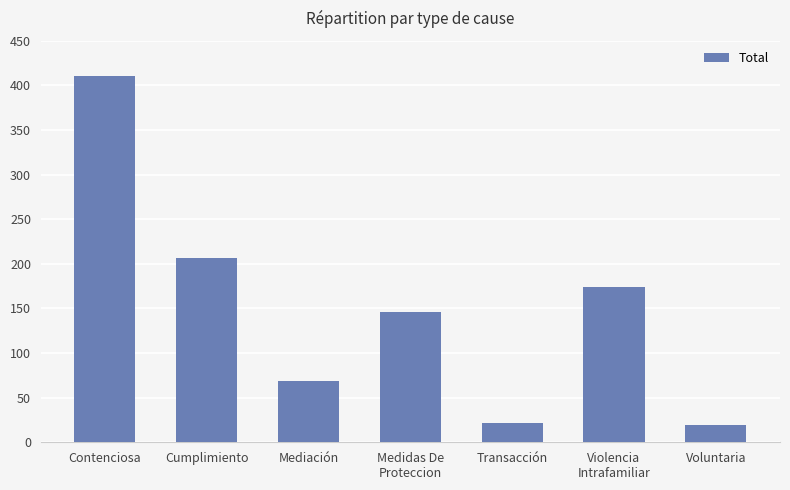

Read the value at Transacción.

22